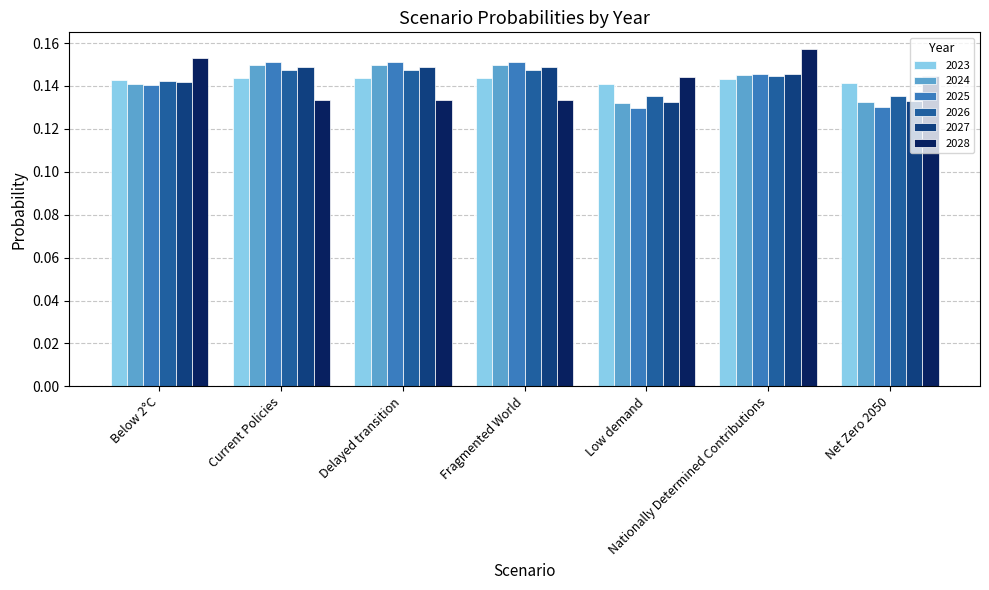

What is the label of the 4th bar from the left?

Fragmented World